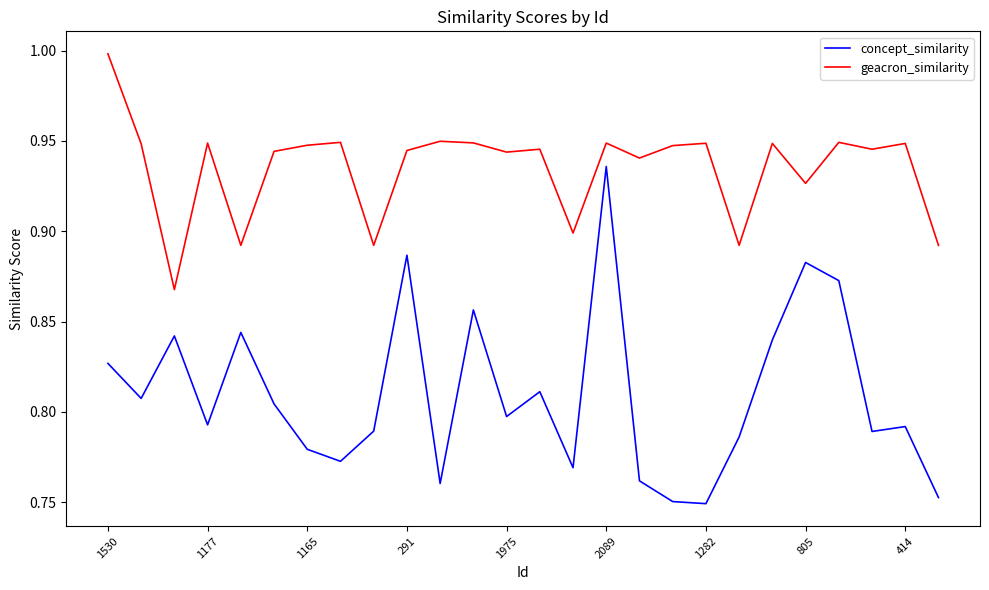

True or false: geacron_similarity and concept_similarity cross at least once.

False